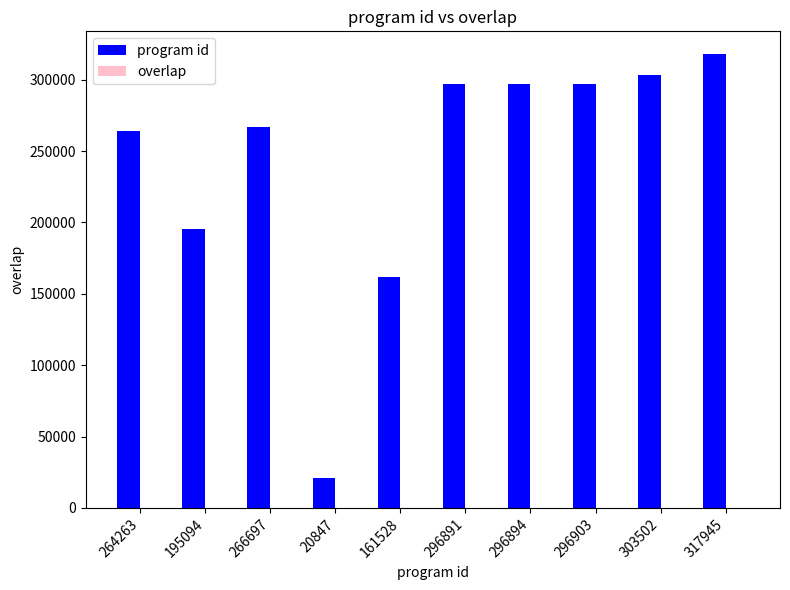

At which label does program id reach its peak?

317945